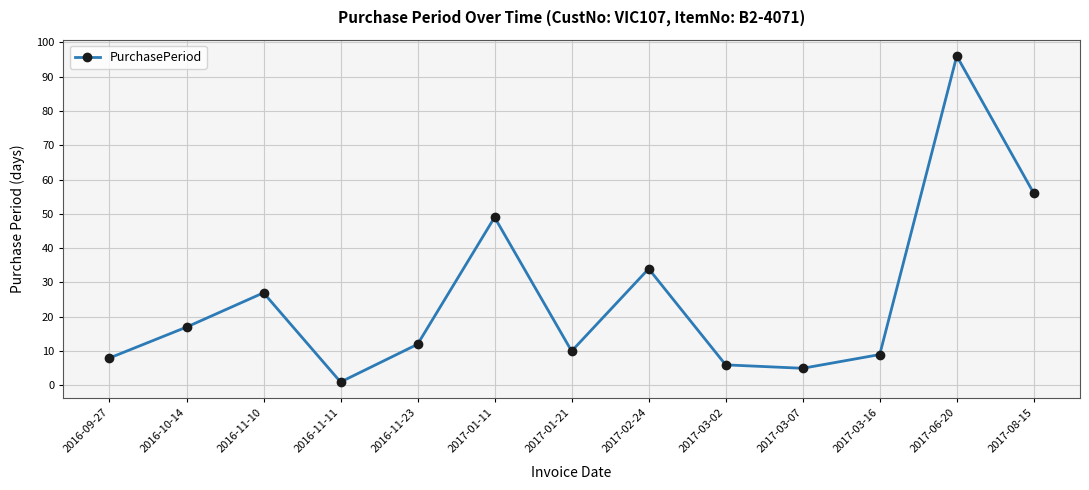

The chart shows a value of 43 at 2016-11-10. True or false?

False